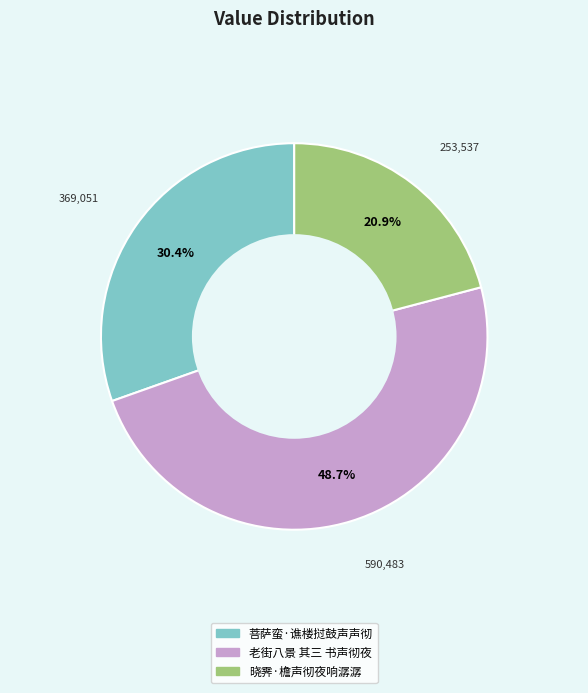

To the nearest percent, what portion does 老街八景 其三 书声彻夜 represent?

49%